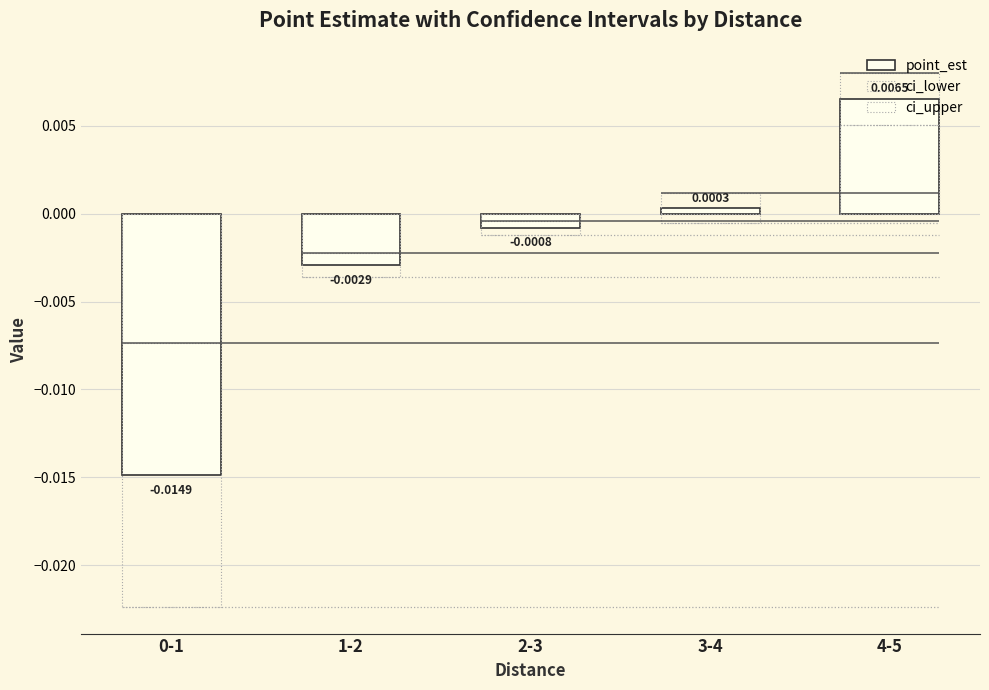

How many data points in point_est are above 0?

2